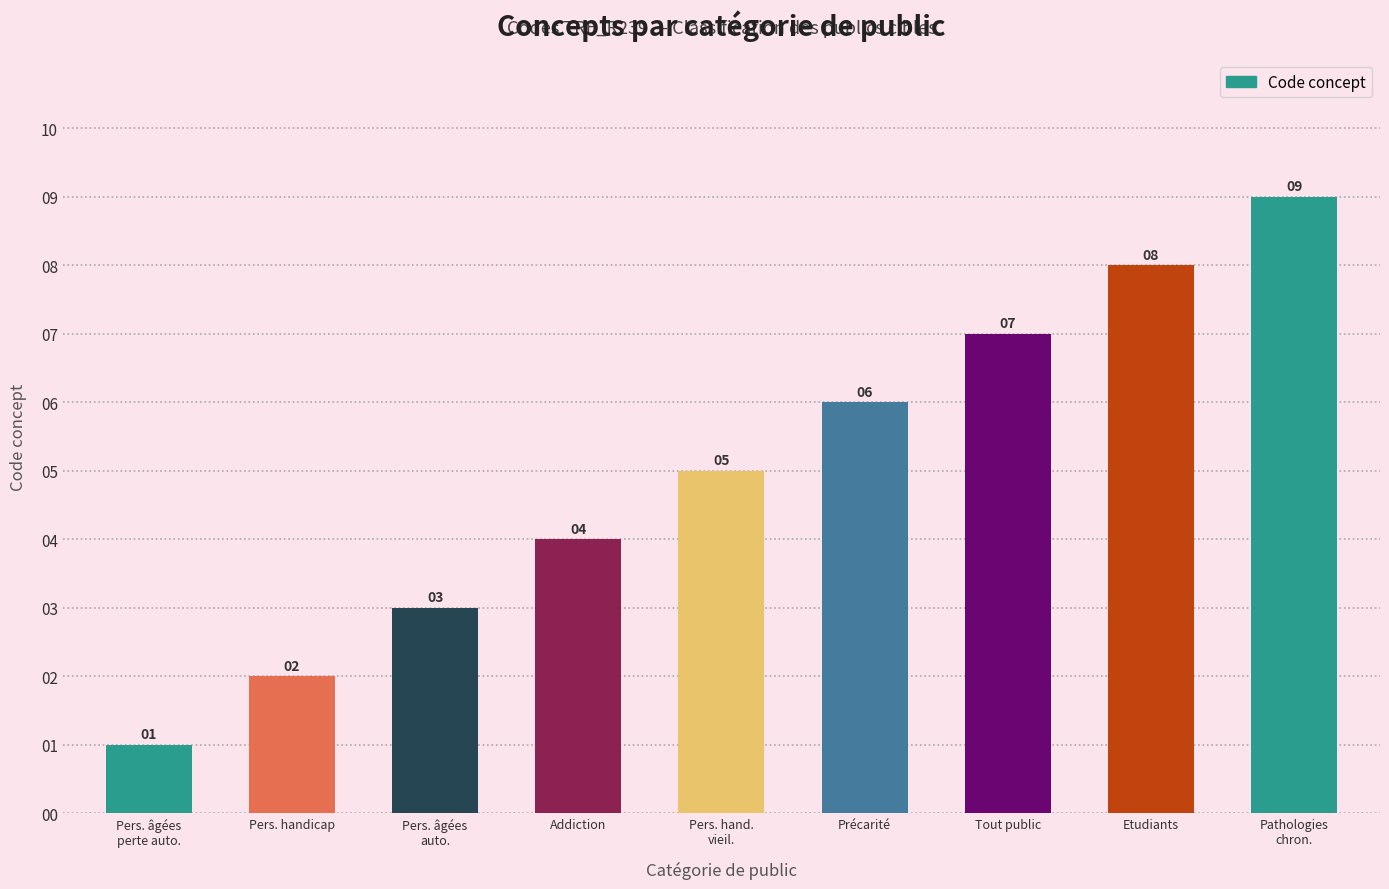

What is the change in value from Addiction to Tout public?

+3